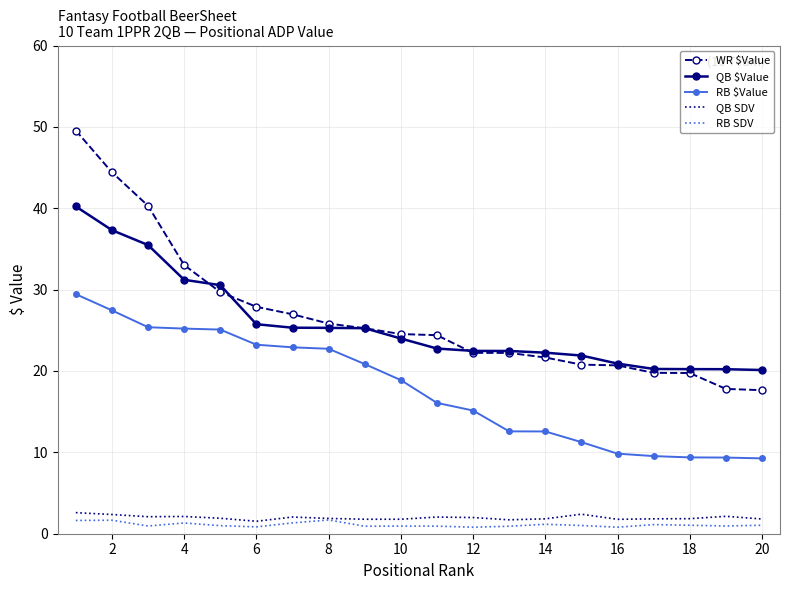

True or false: QB $Value and QB SDV intersect in this chart.

False